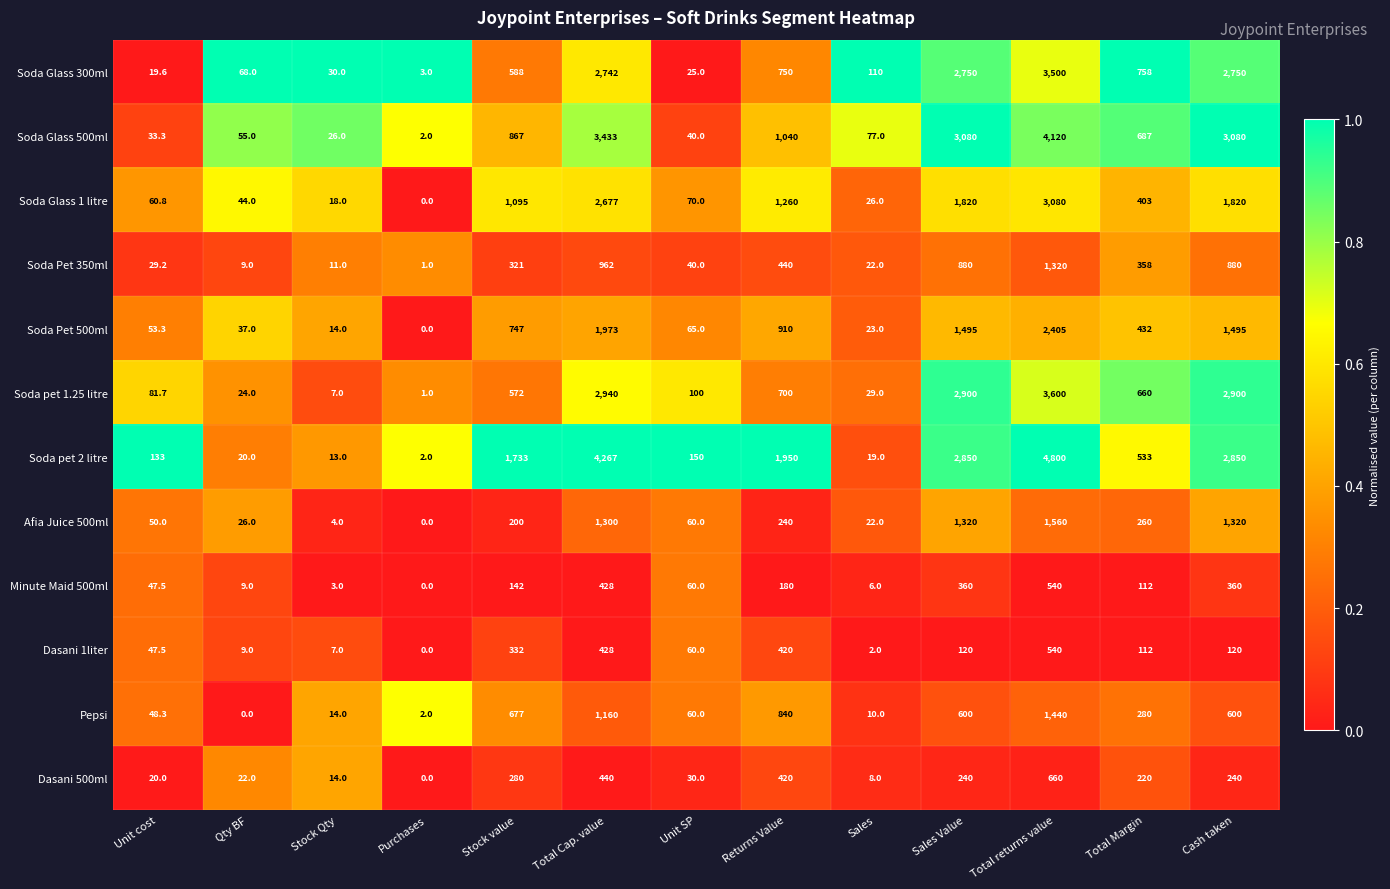

The value of Soda Glass 1 litre at Stock Qty is 27.2. True or false?

False